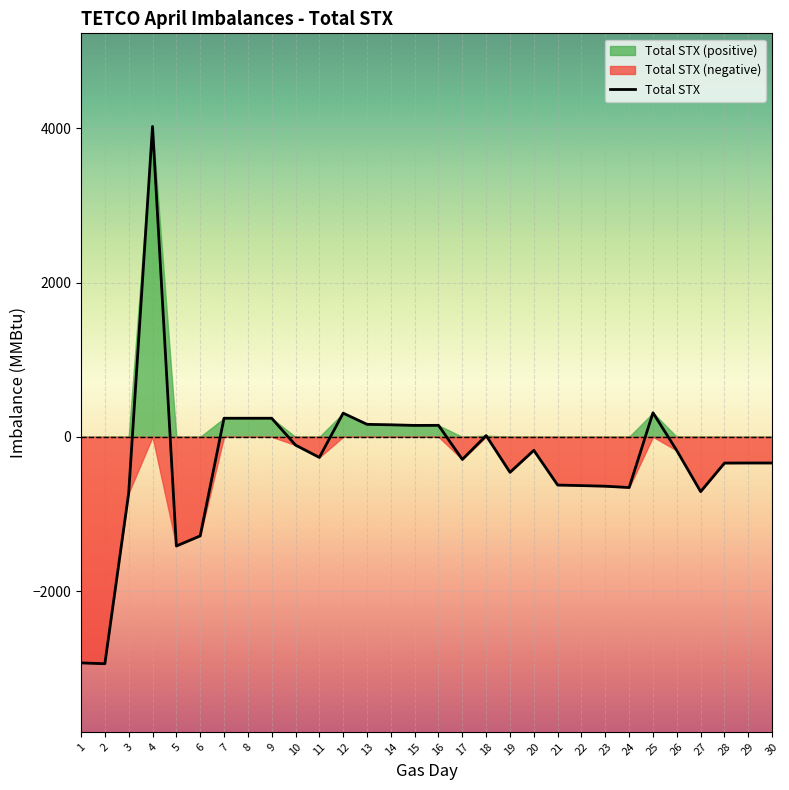

What is the average value?

-302